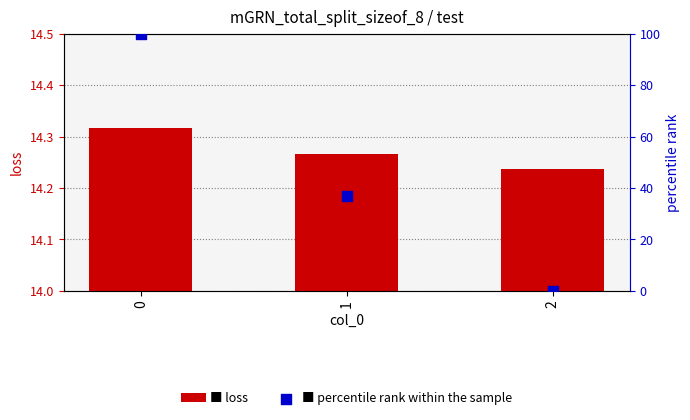

Which series reaches the maximum Y coordinate?

percentile rank